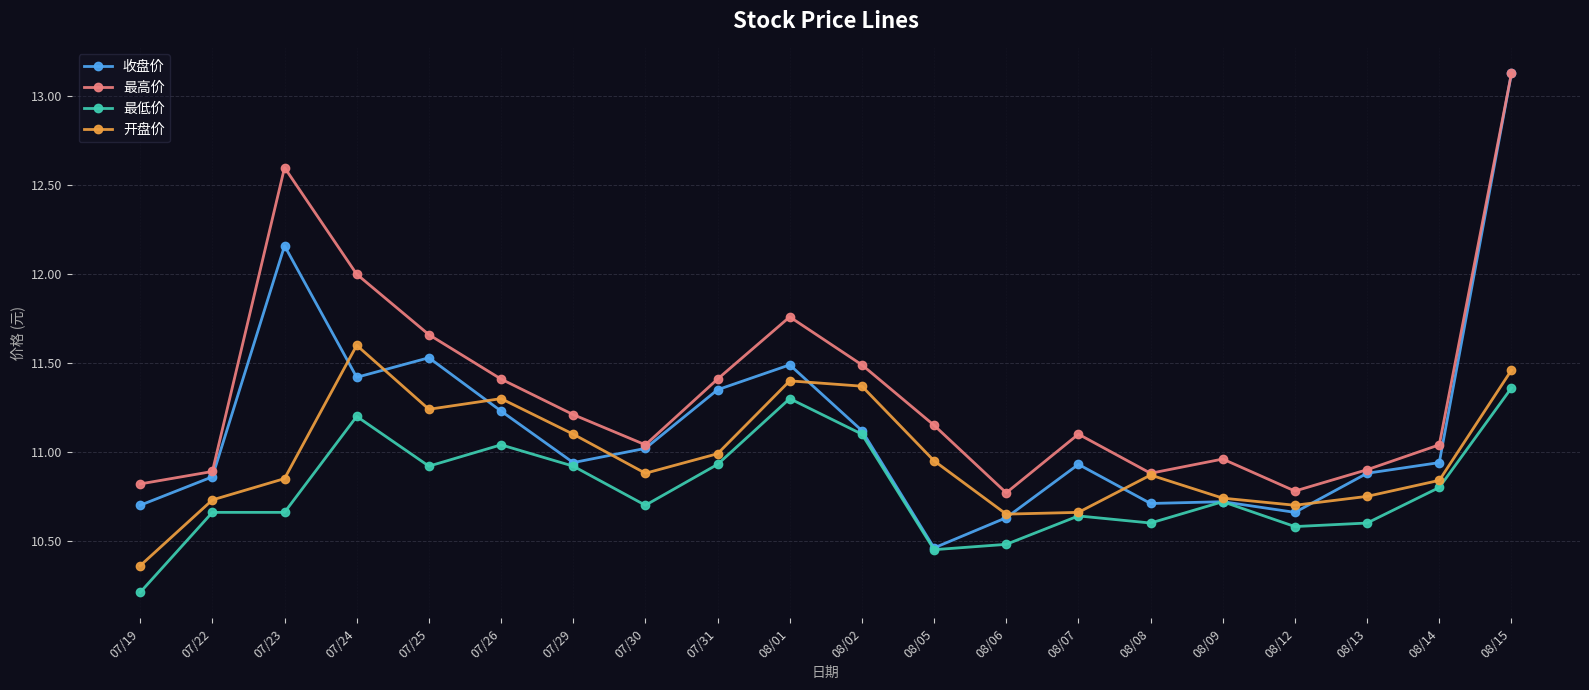

Does the chart have visible grid lines?

Yes